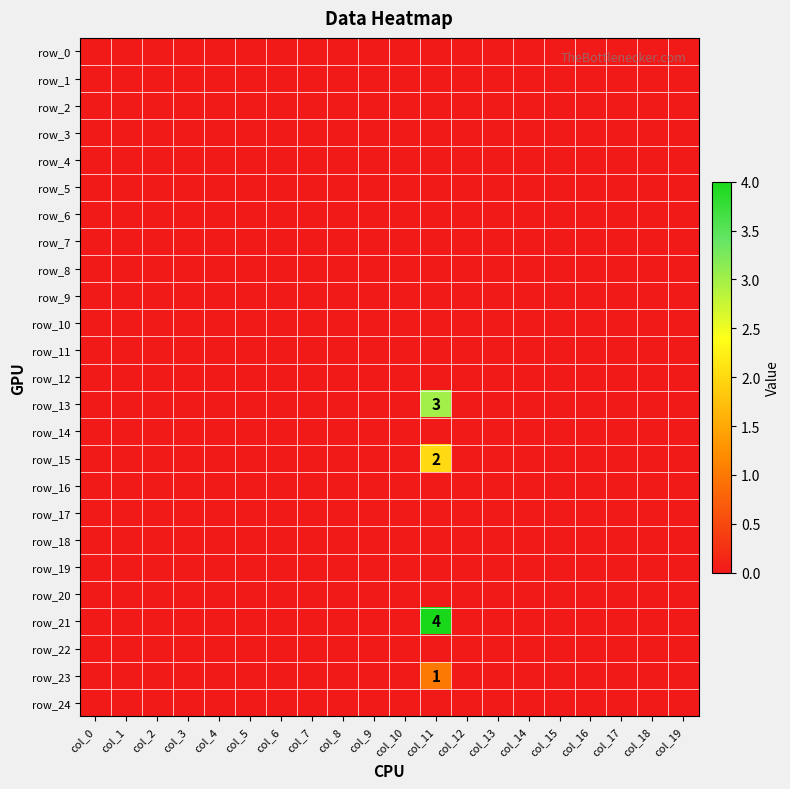

At which label does row_22 reach its minimum?

col_0